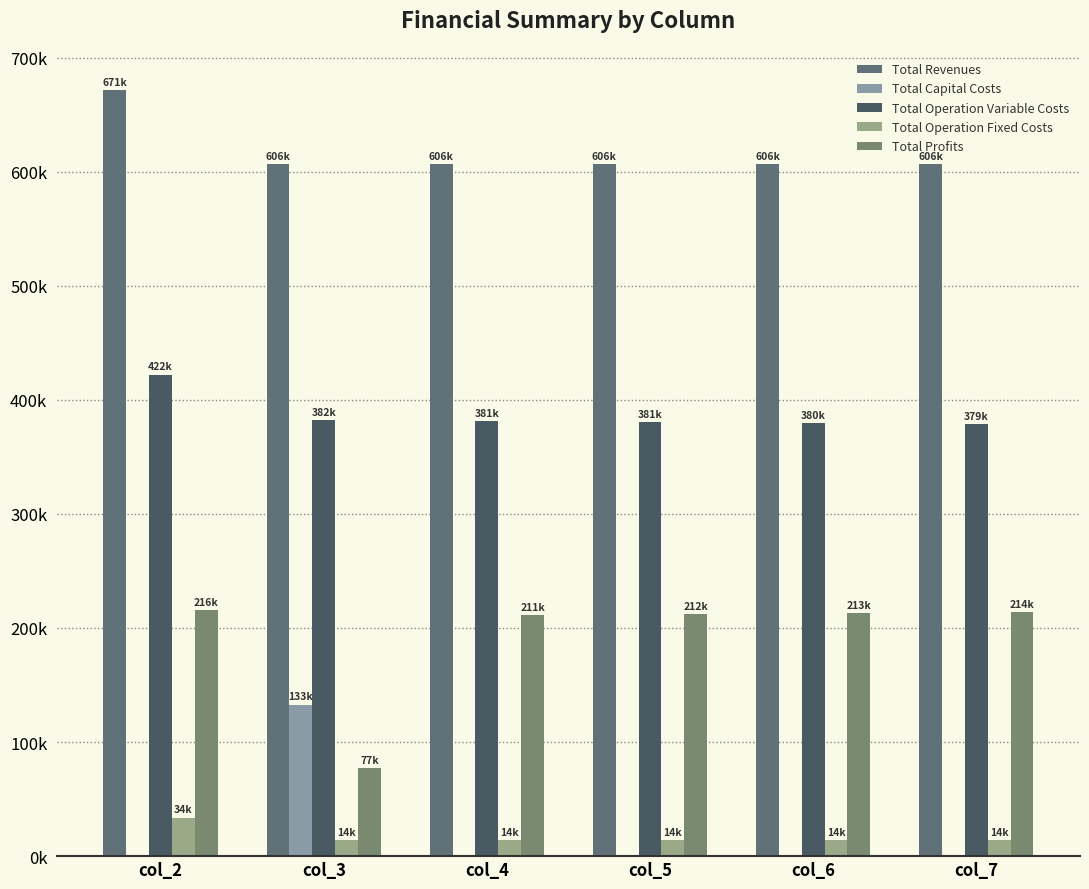

Are the bars grouped side by side (vs. stacked)?

Yes